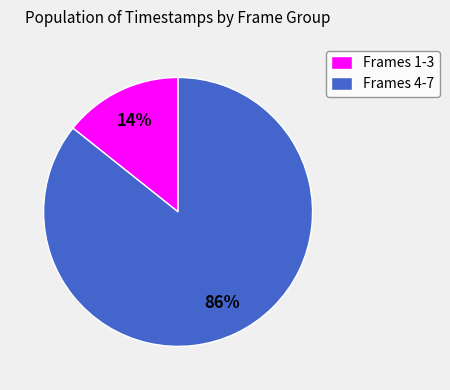

Is it true that Frames 1-3 is 14% of the pie?

True